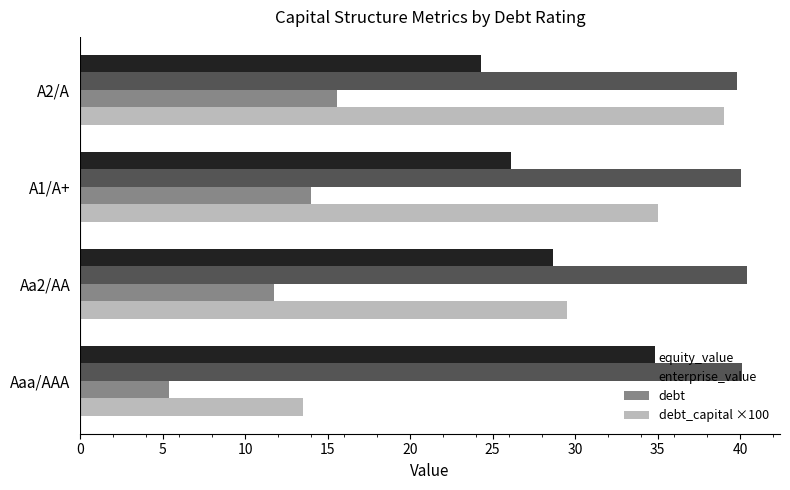

What value does the enterprise_value series have at A1/A+?

40.0